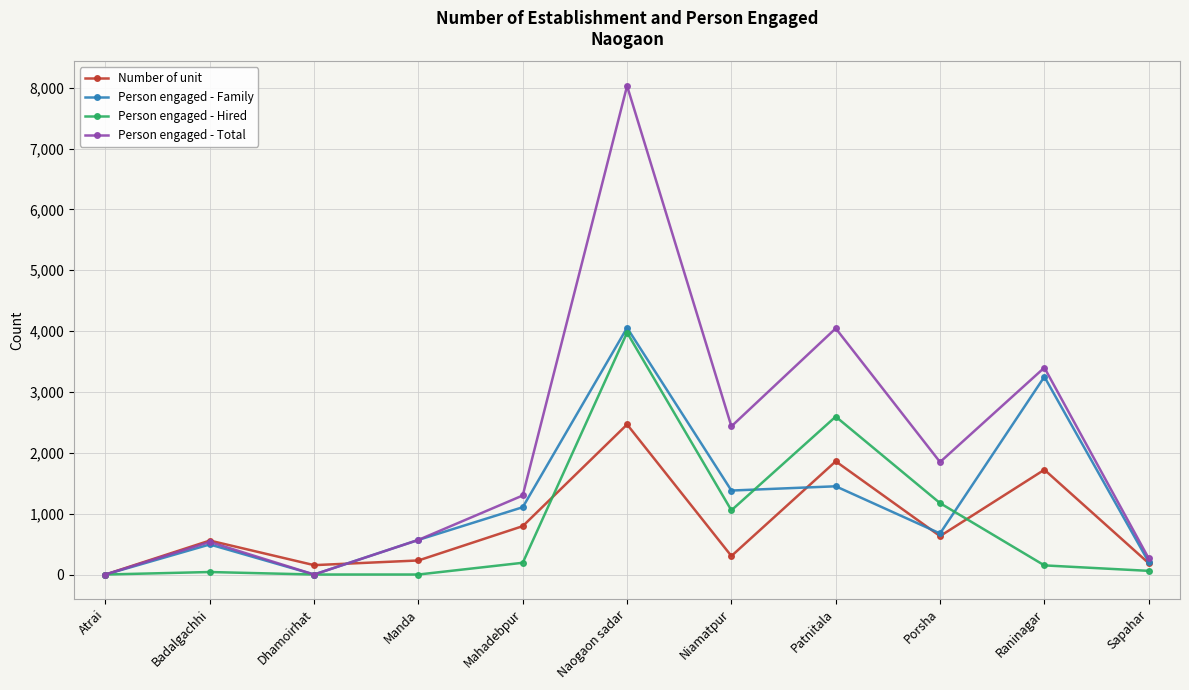

What are all the series names shown in the legend?

Number of unit, Person engaged - Family, Person engaged - Hired, Person engaged - Total